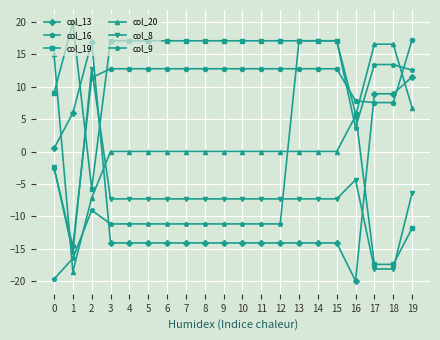

The value of col_9 at 5 is -18.3. True or false?

False